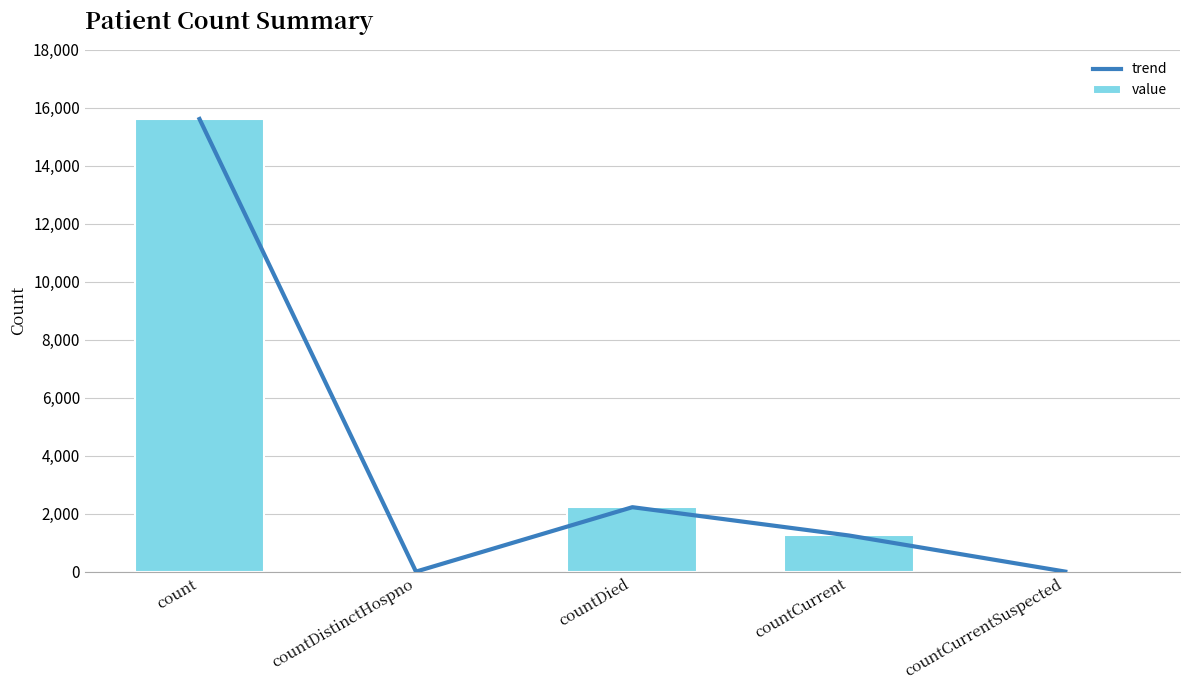

What are all the series names shown in the legend?

trend, value